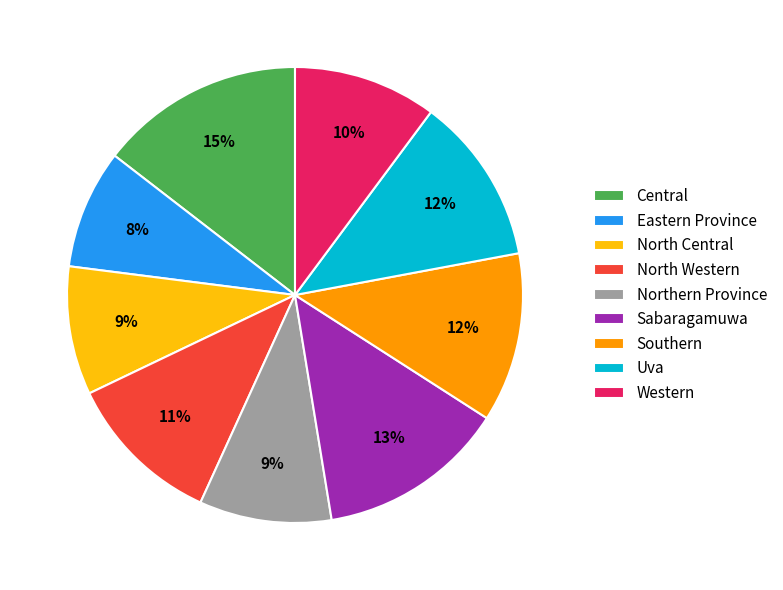

Which category has the smallest portion of the pie?

Eastern Province